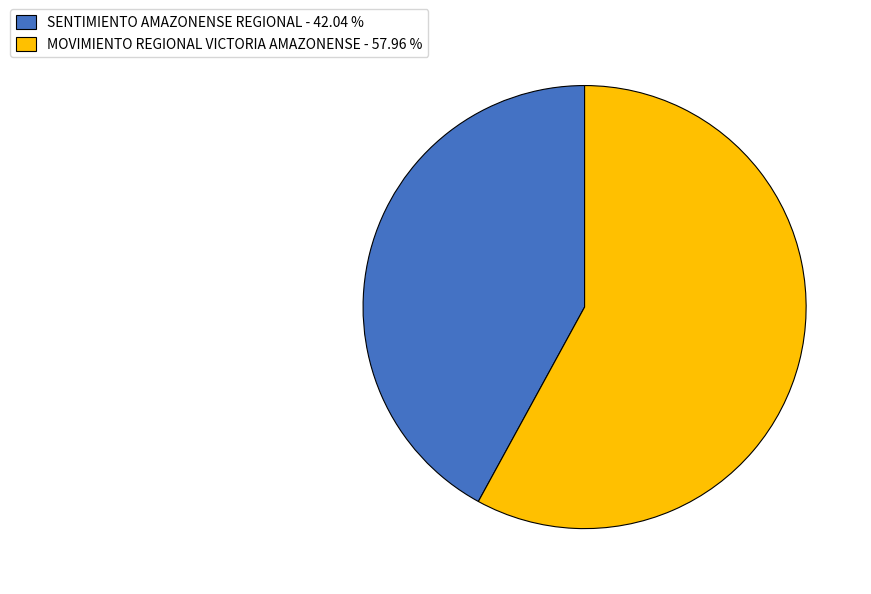

Do SENTIMIENTO AMAZONENSE REGIONAL - 42.04 % and MOVIMIENTO REGIONAL VICTORIA AMAZONENSE - 57.96 % together represent more than half of the pie?

Yes